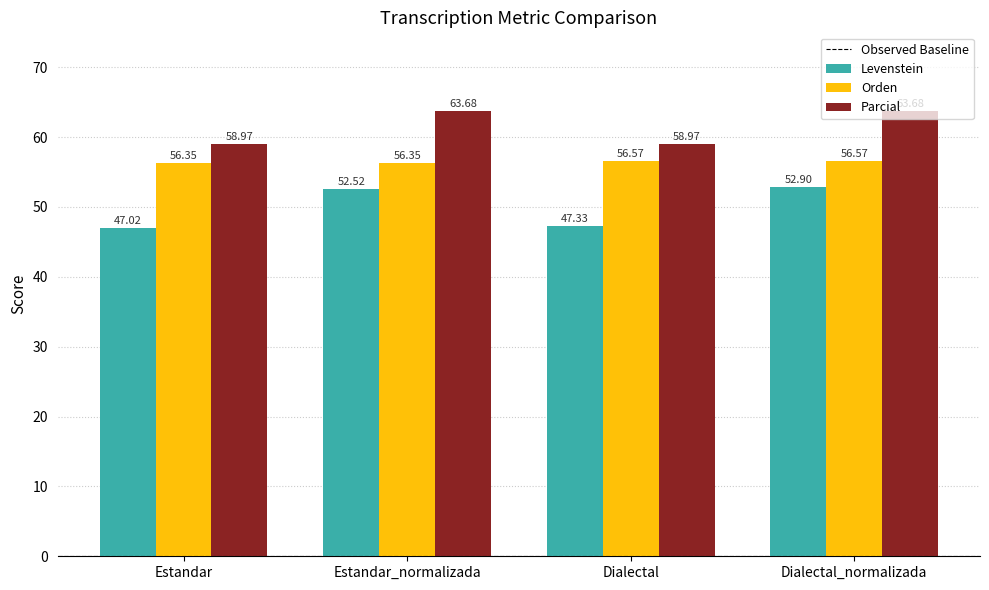

Is the value of Orden at Estandar greater than the value of Levenstein at Dialectal_normalizada?

Yes